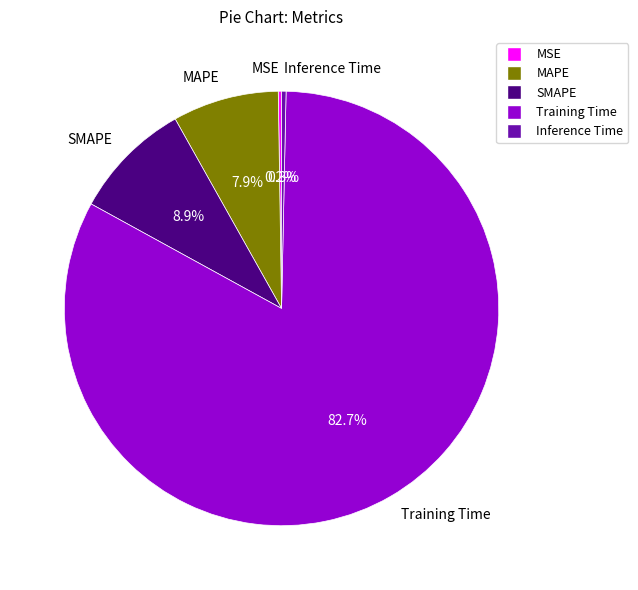

Which slice is the largest?

Training Time